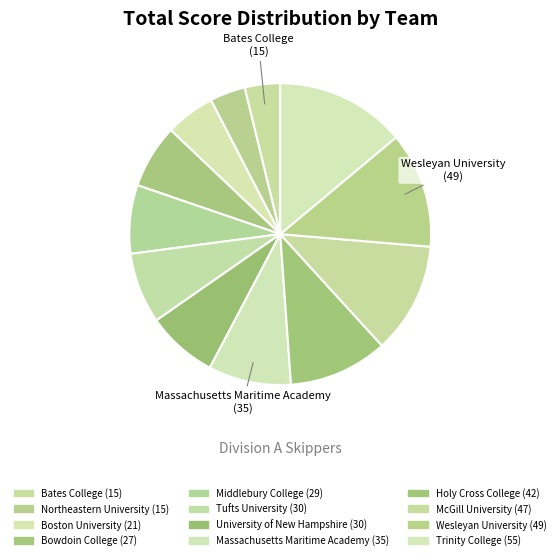

What is the change in value from Massachusetts Maritime Academy to Wesleyan University?

+14